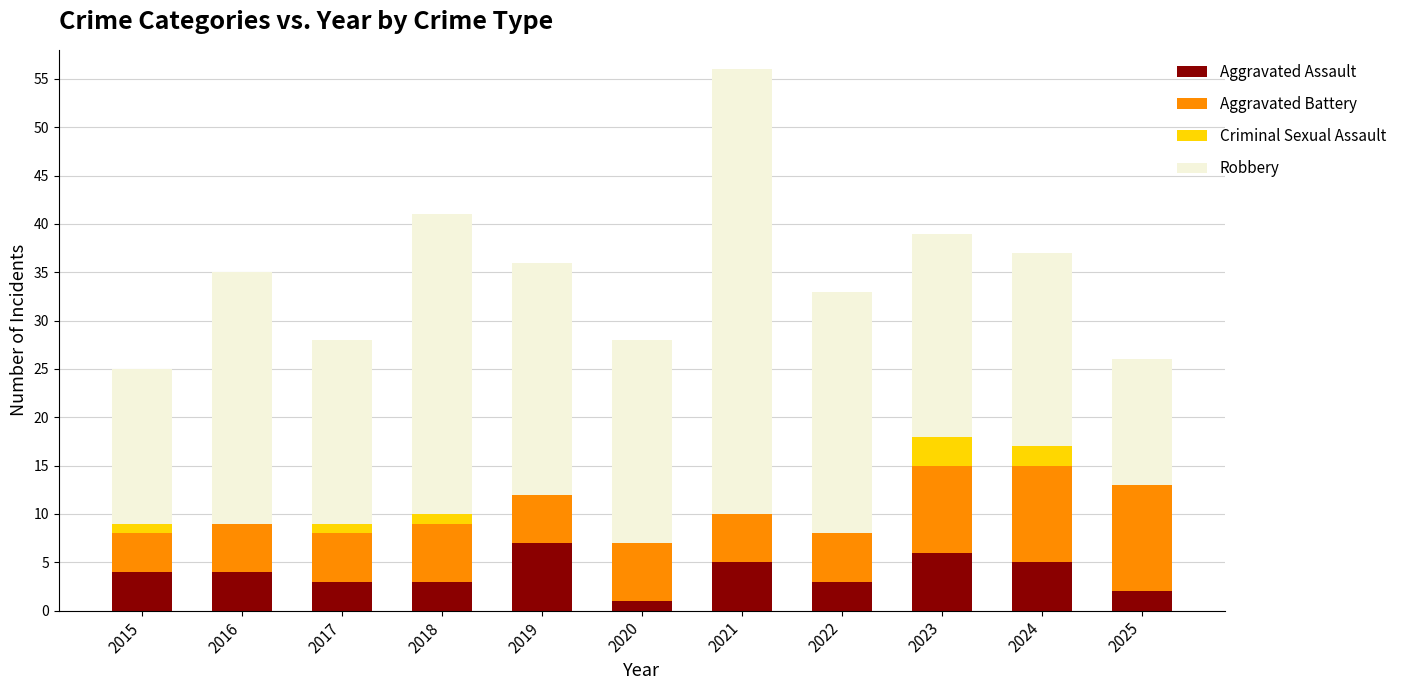

The Aggravated Assault series shows 1 at 2022. True or false?

False